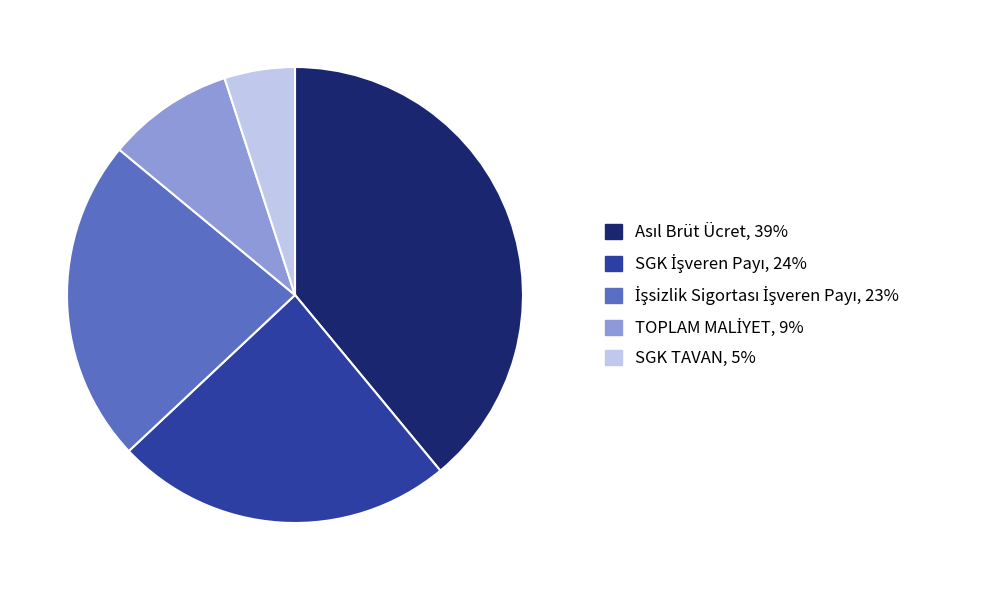

Does any single category account for the majority?

No